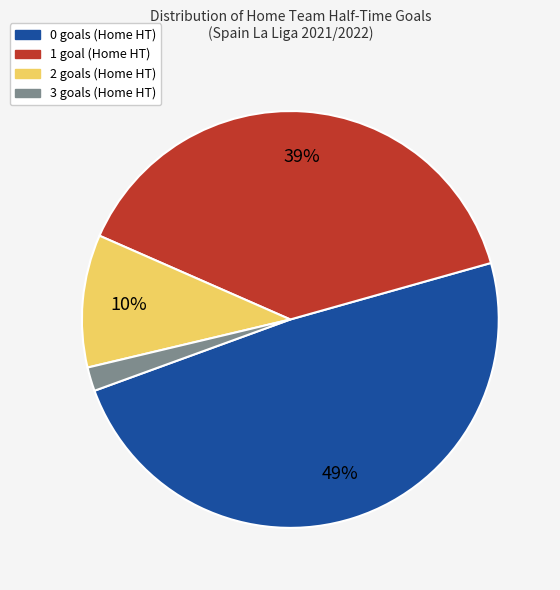

Count the number of slices in the pie.

4